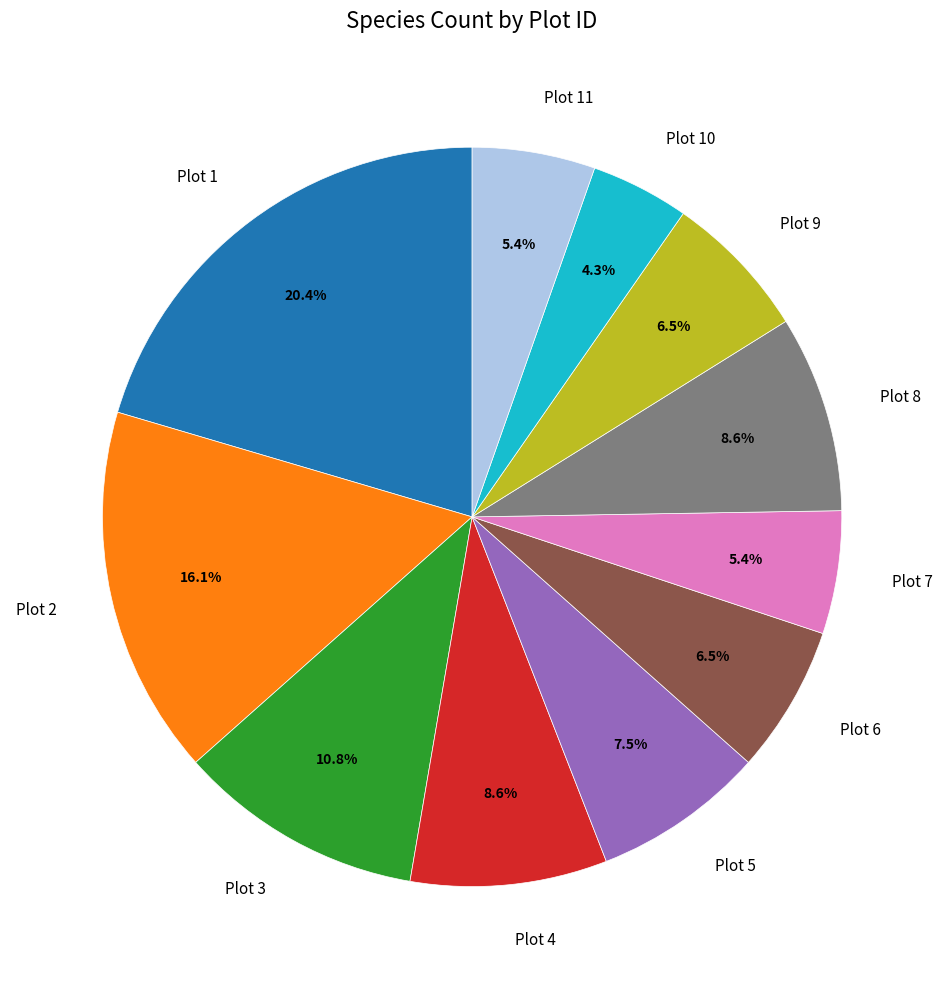

Which category has the smallest portion of the pie?

Plot 10